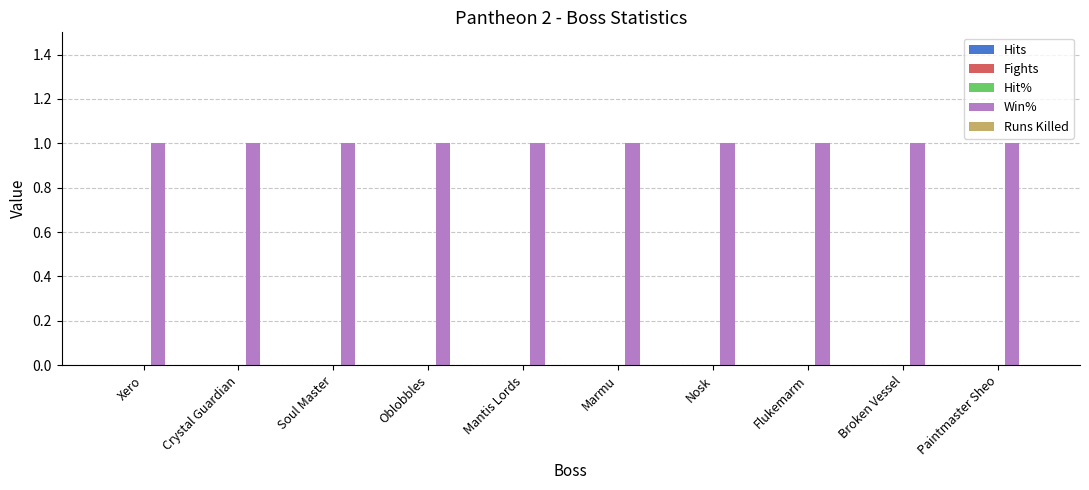

How many groups of bars are there?

10